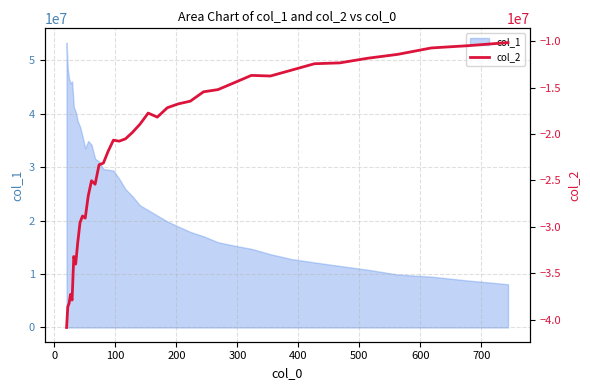

What is the maximum value for col_1?

53314080.6